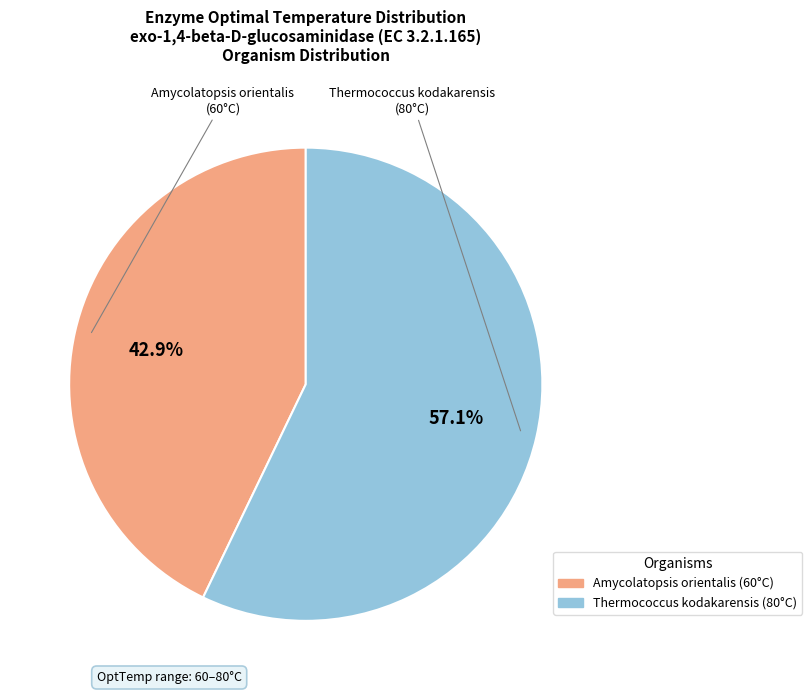

What is the ratio of the value at Thermococcus kodakarensis to the value at Amycolatopsis orientalis?

1.3